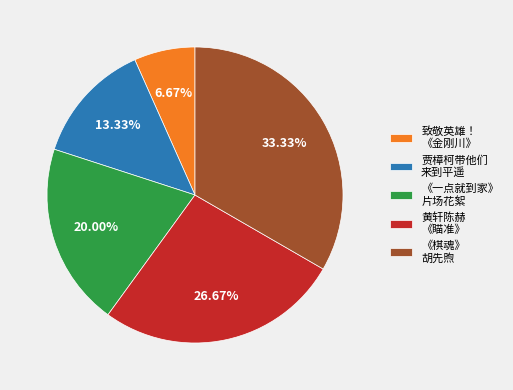

Count the number of slices in the pie.

5